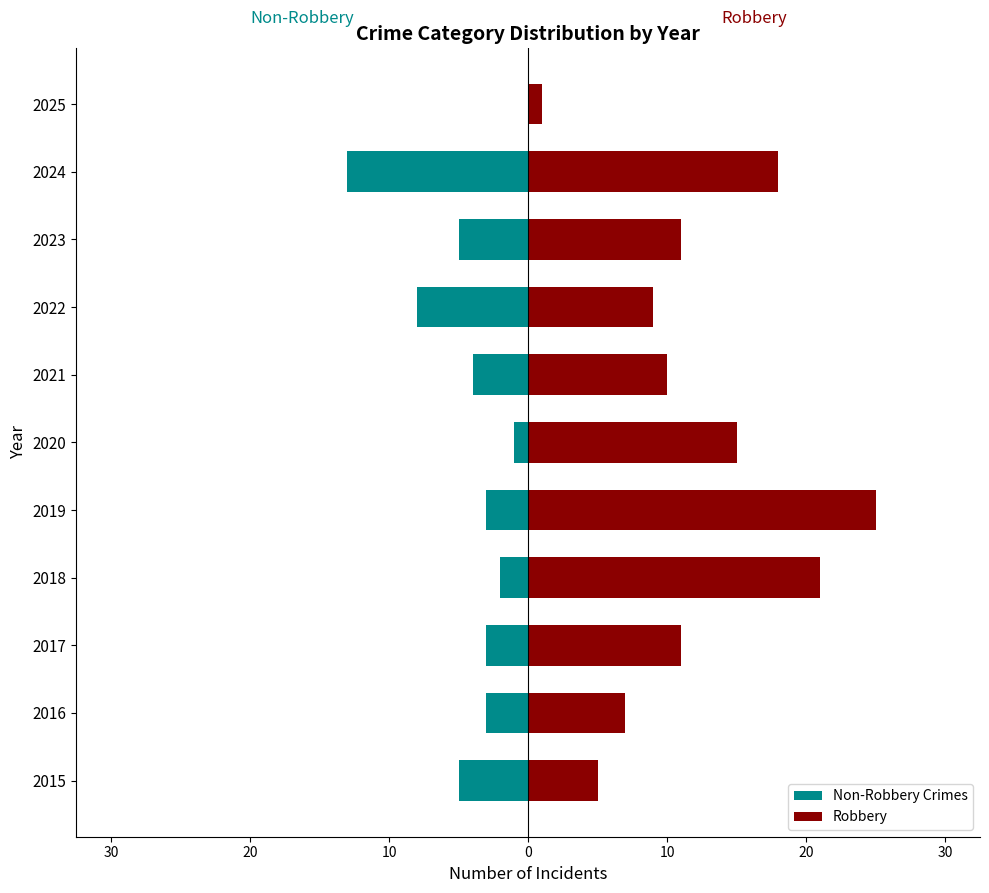

Rank the series by their maximum value, from highest to lowest.

Robbery, Non-Robbery Crimes